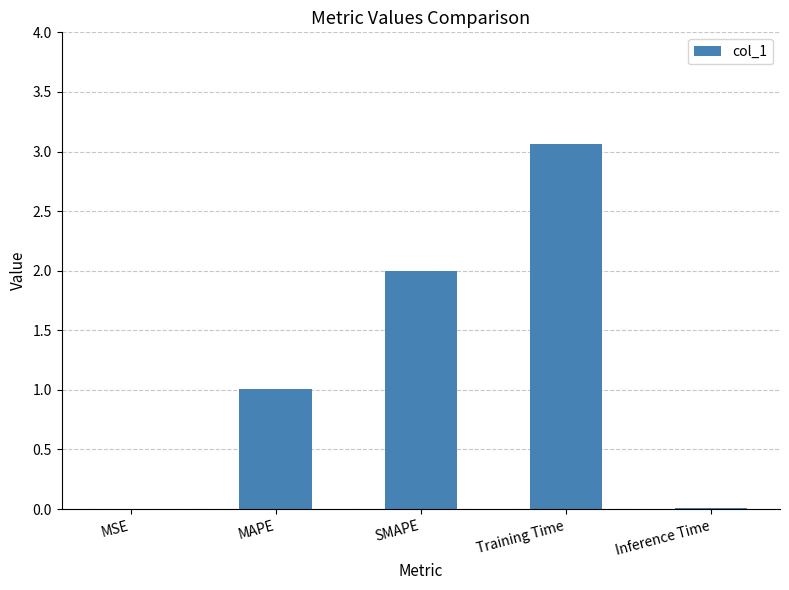

What is the sum of all values?

6.1